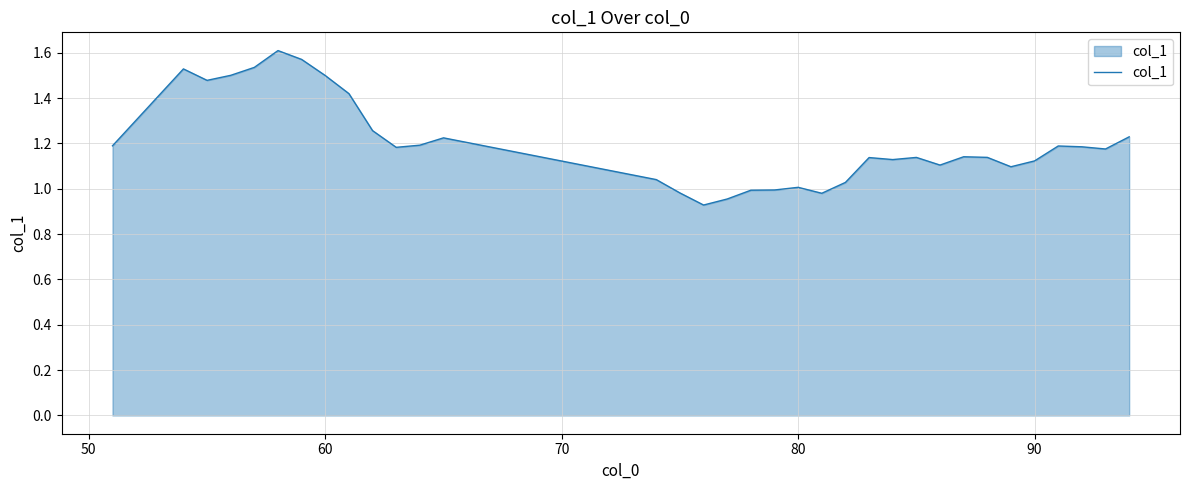

What is the smallest value displayed?

0.9